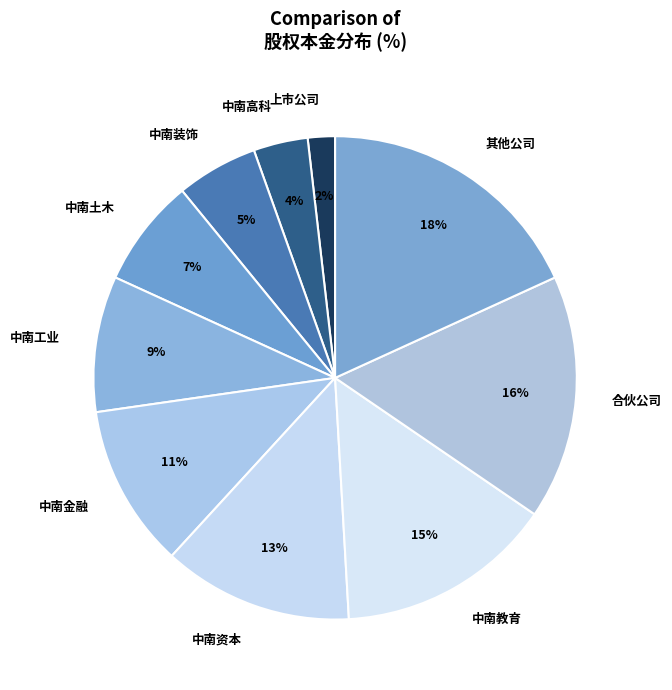

Is it true that 中南装饰 is 1% of the pie?

False